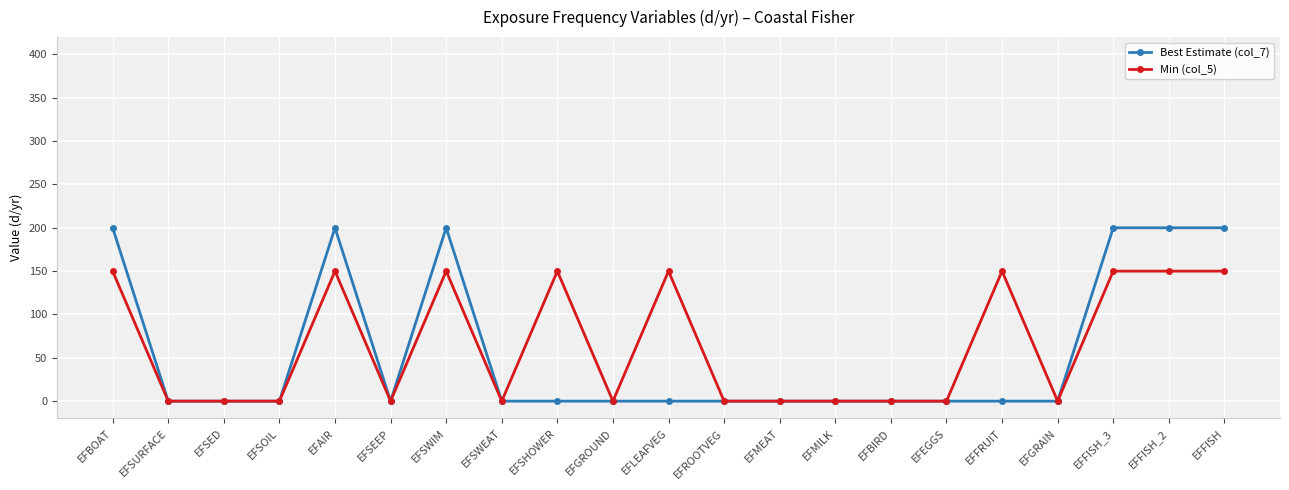

List the series in order of their overall mean, highest first.

Min (col_5), Best Estimate (col_7)